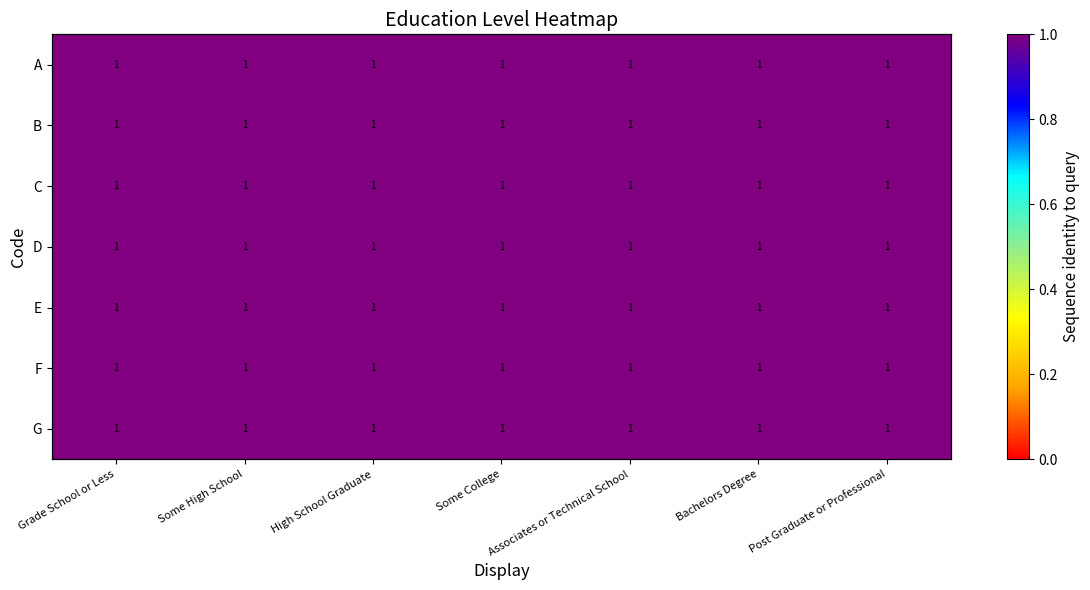

Is the value of E at Grade School or Less greater than the value of A at Associates or Technical School?

No